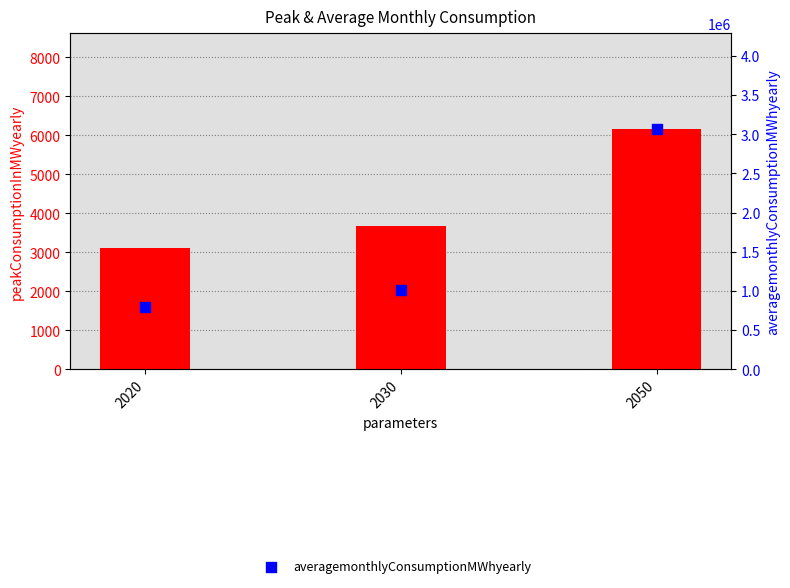

At which category is the sum across all series the highest?

2050